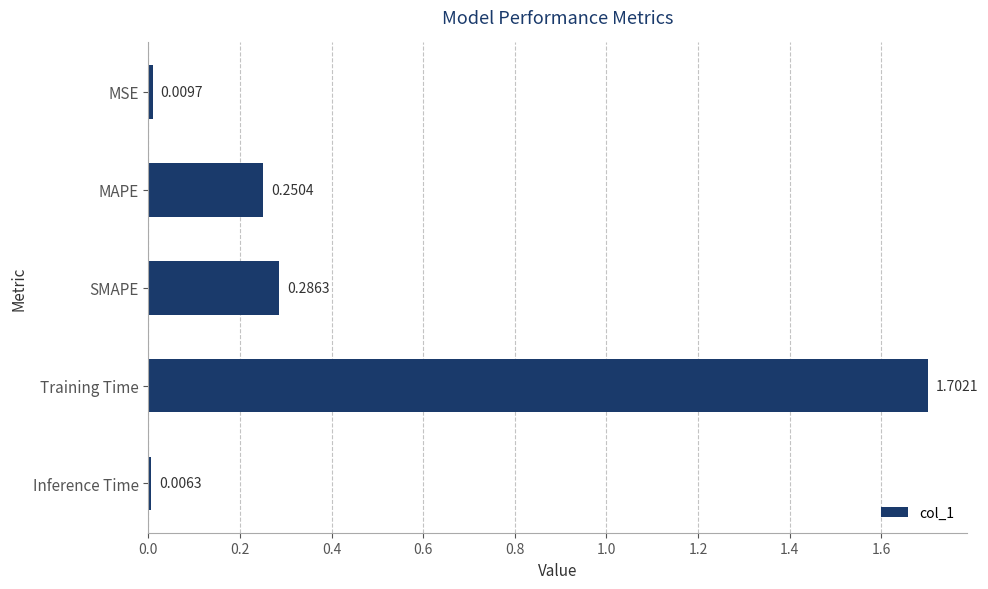

What is the change in value from MSE to SMAPE?

+0.3